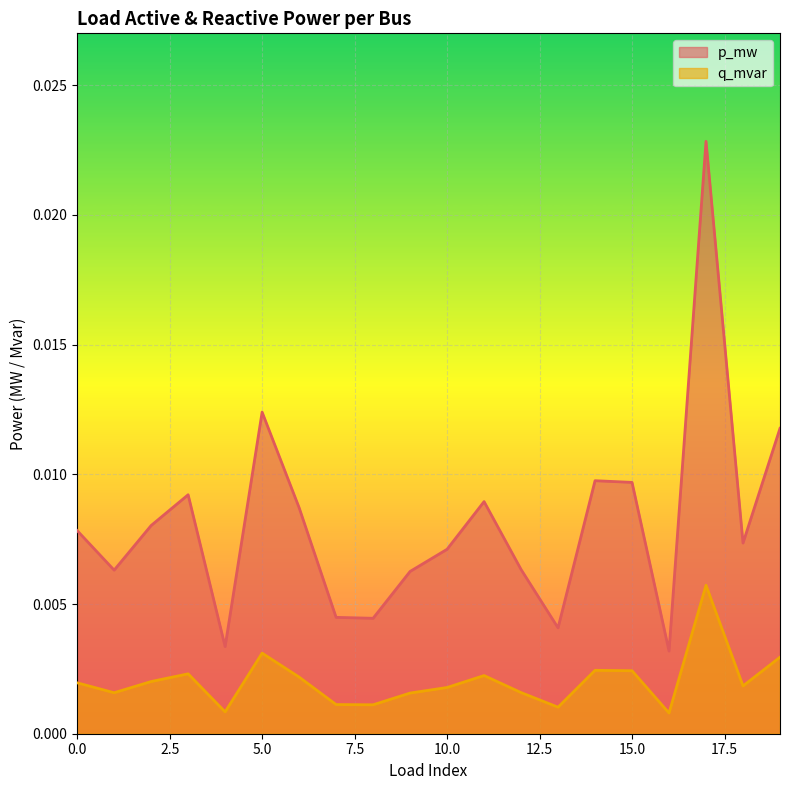

At how many categories does at least one series exceed 0?

20